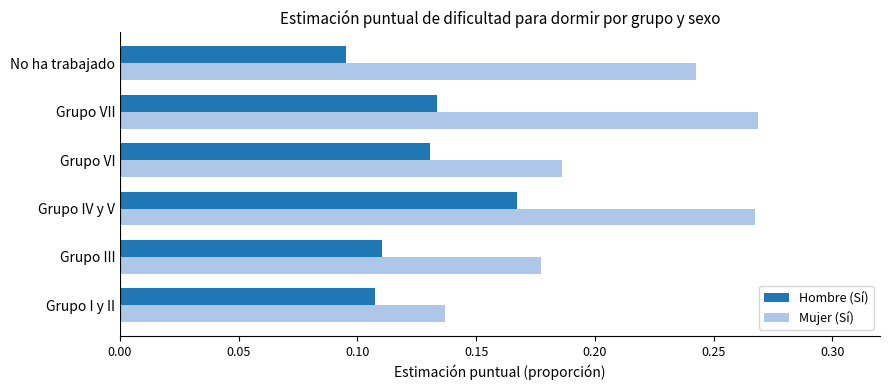

True or false: Mujer (Sí) has a value of 0.3 at Grupo VI.

False